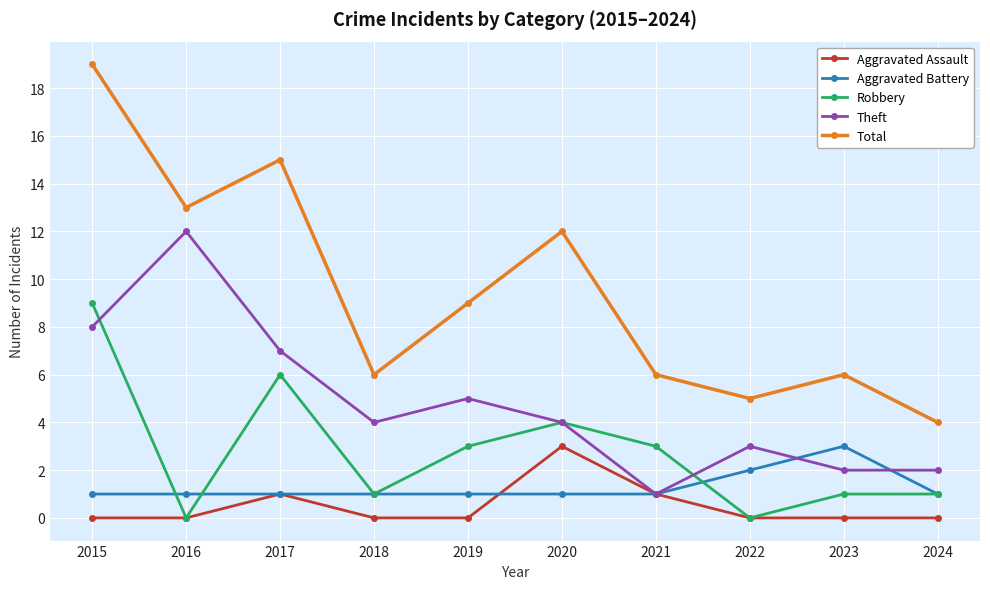

Does the chart display data point markers on the line(s)?

Yes